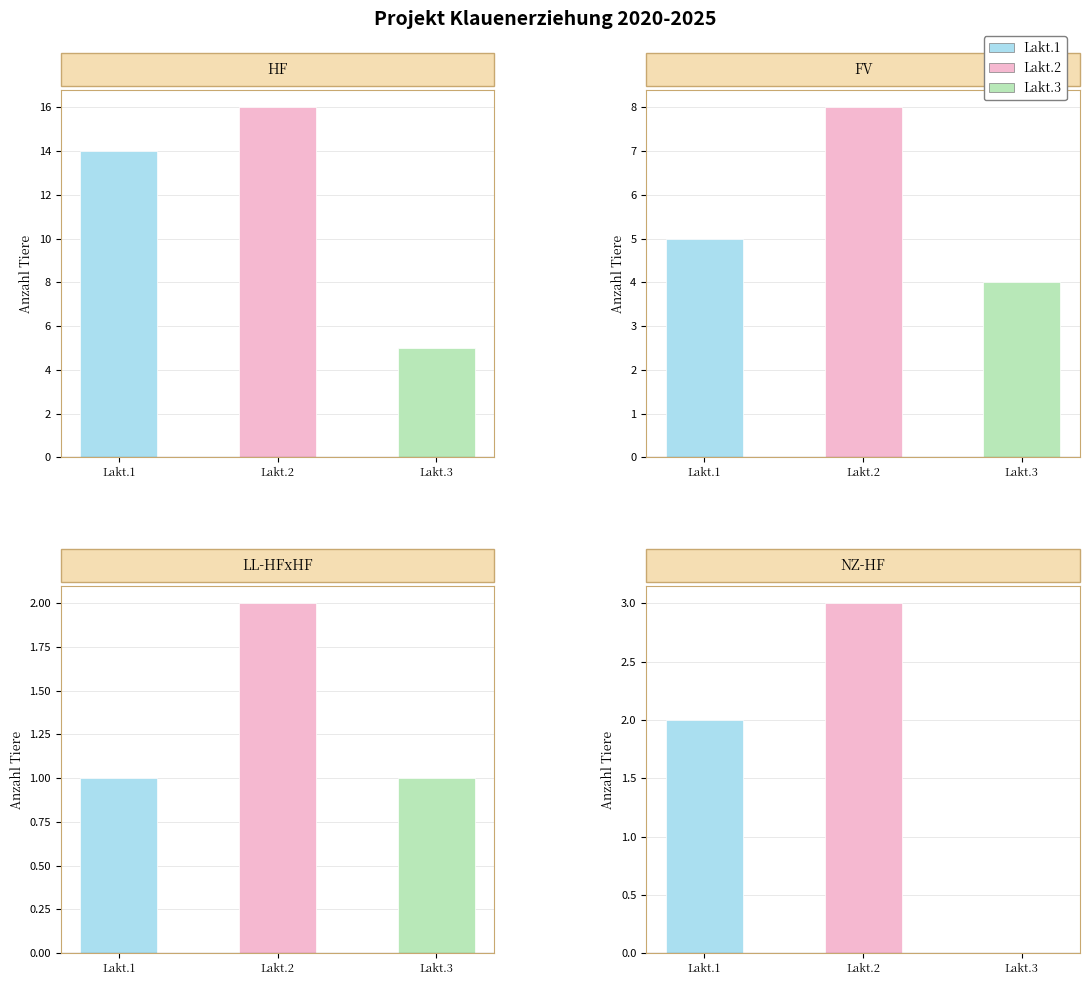

What is the approximate value of Lakt.1 at 1, to the nearest 5?

5